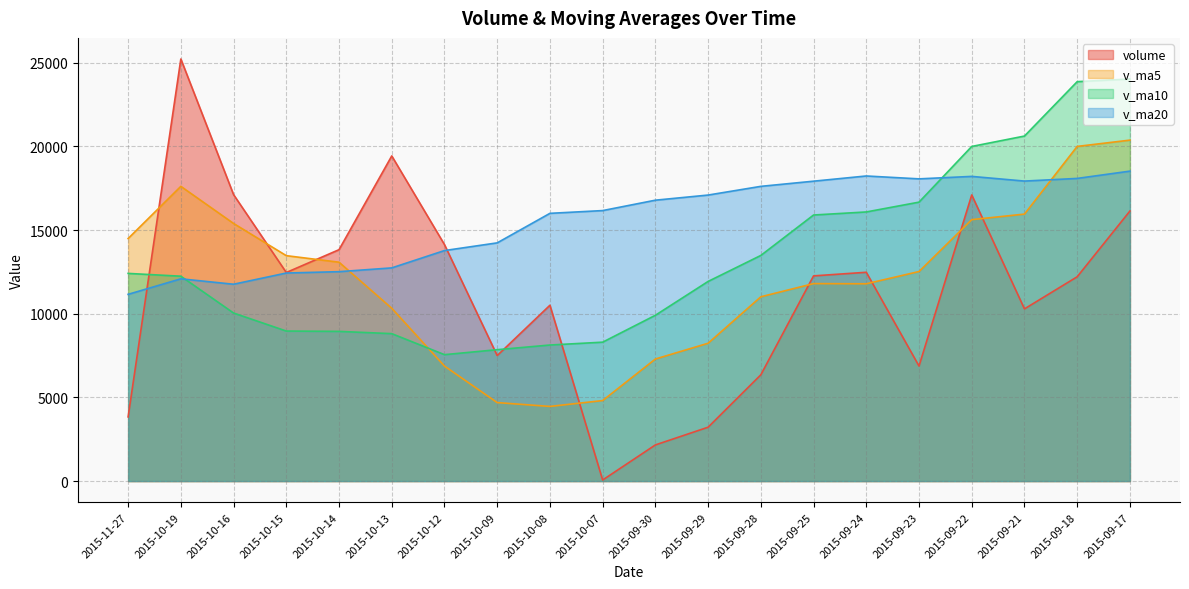

At which category does v_ma20 reach its first local valley?

2015-10-16